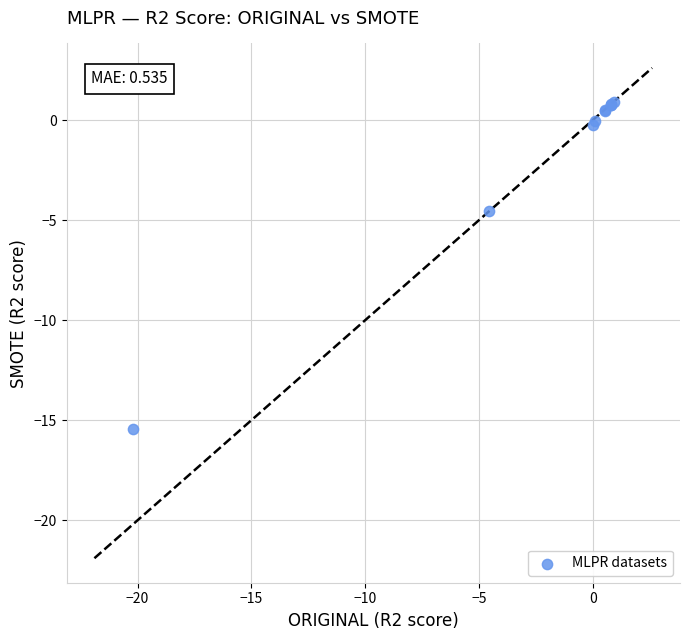

What Y value in the scatter plot is closest to -7?

-4.5